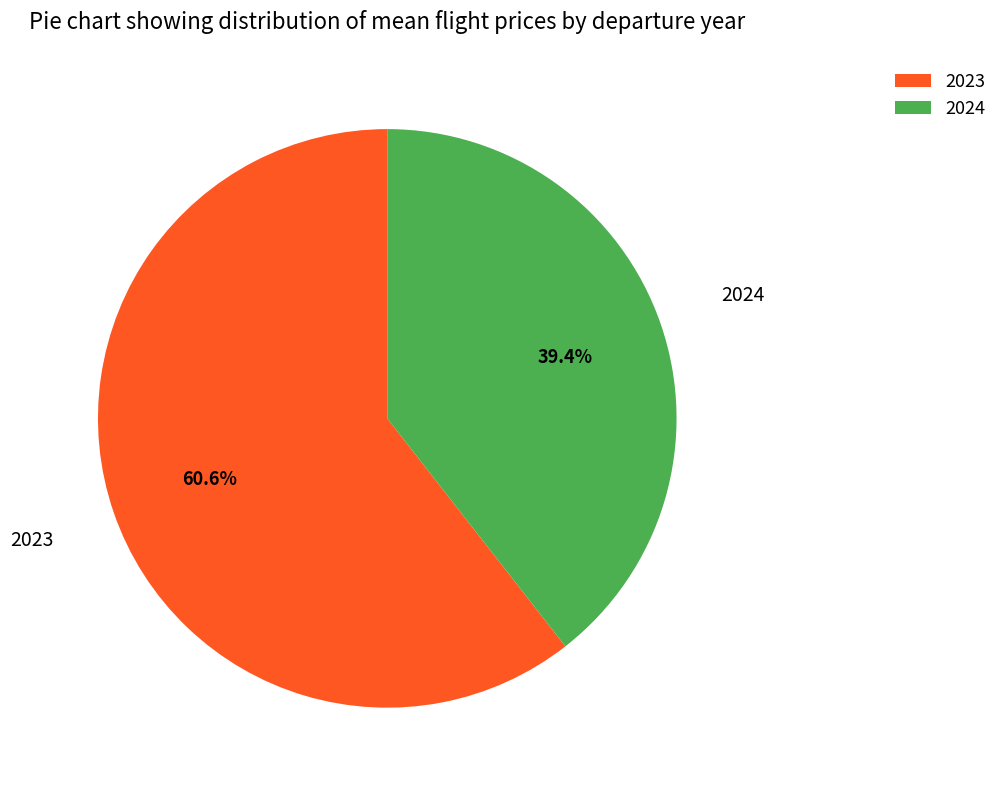

True or false: 2024 accounts for 39% of the total.

True